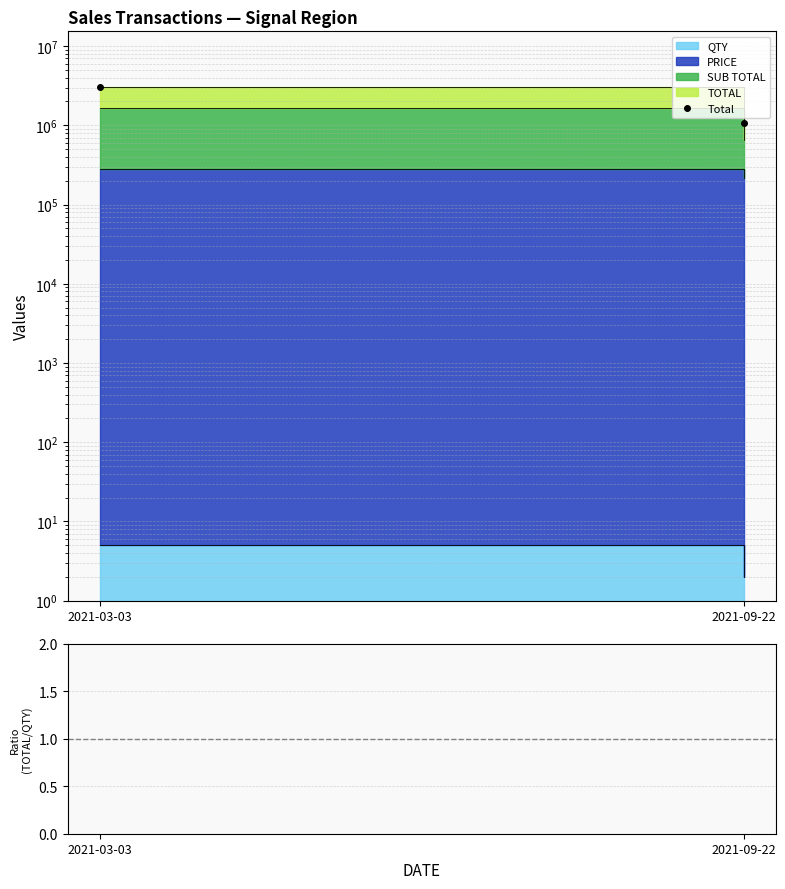

What is the difference between the Total values at 2021-03-03 and 2021-09-22?

1997299.4